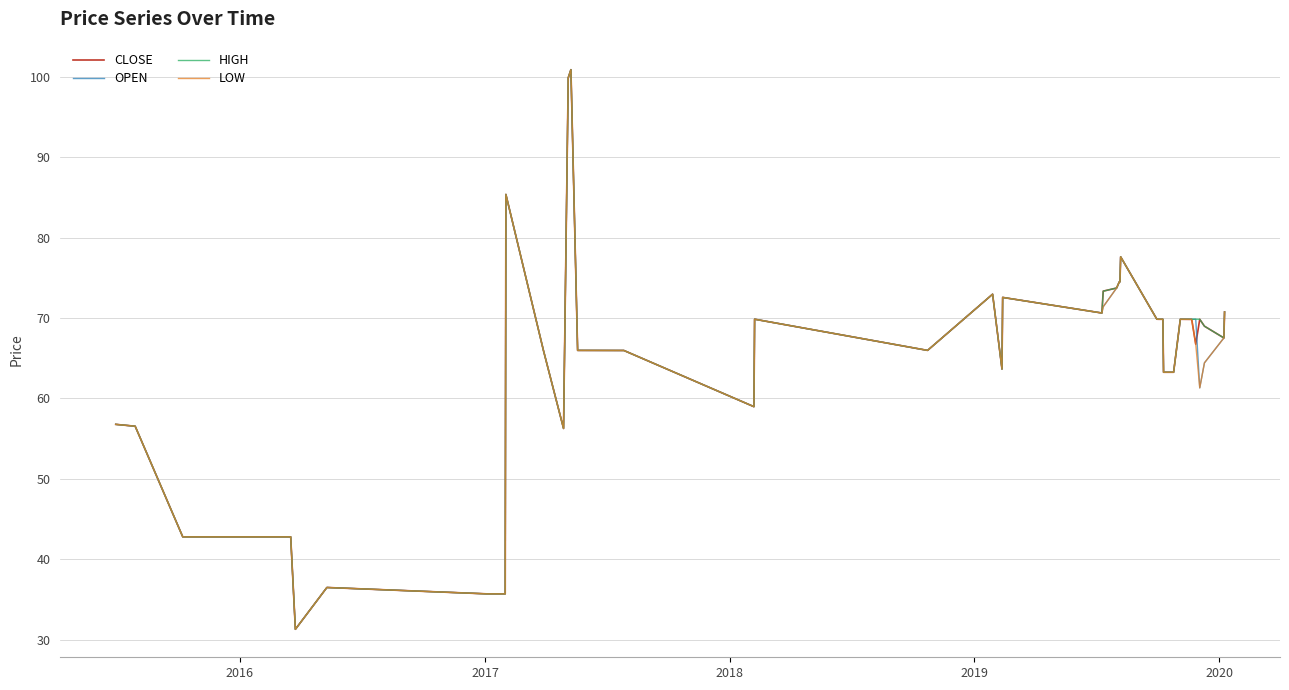

What is the minimum value for OPEN?

31.3